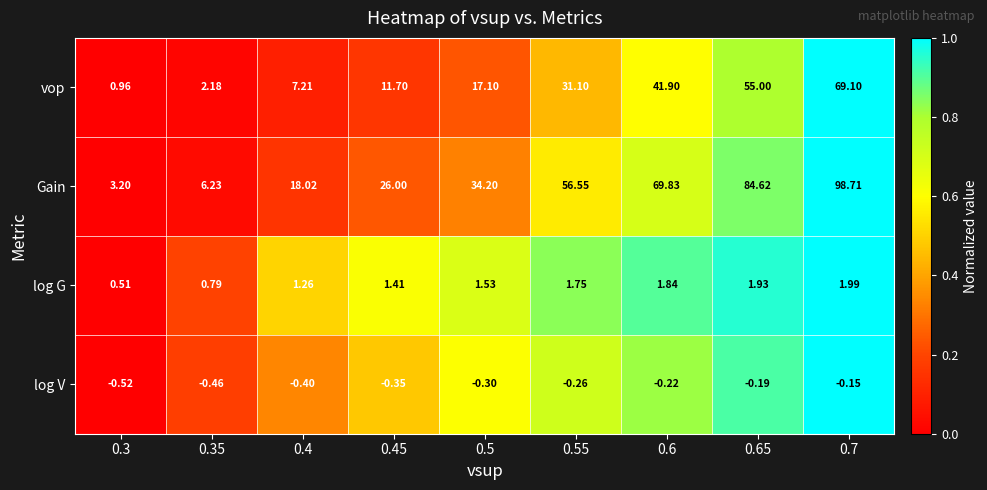

Rank the series by their maximum value, from highest to lowest.

Gain, vop, log G, log V